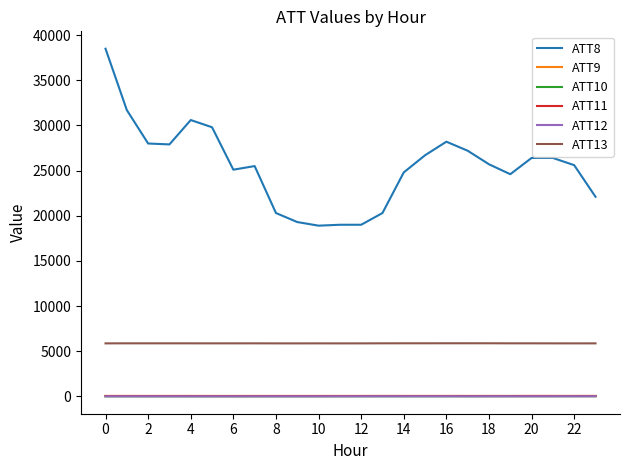

Which series has the largest range (max minus min)?

ATT8